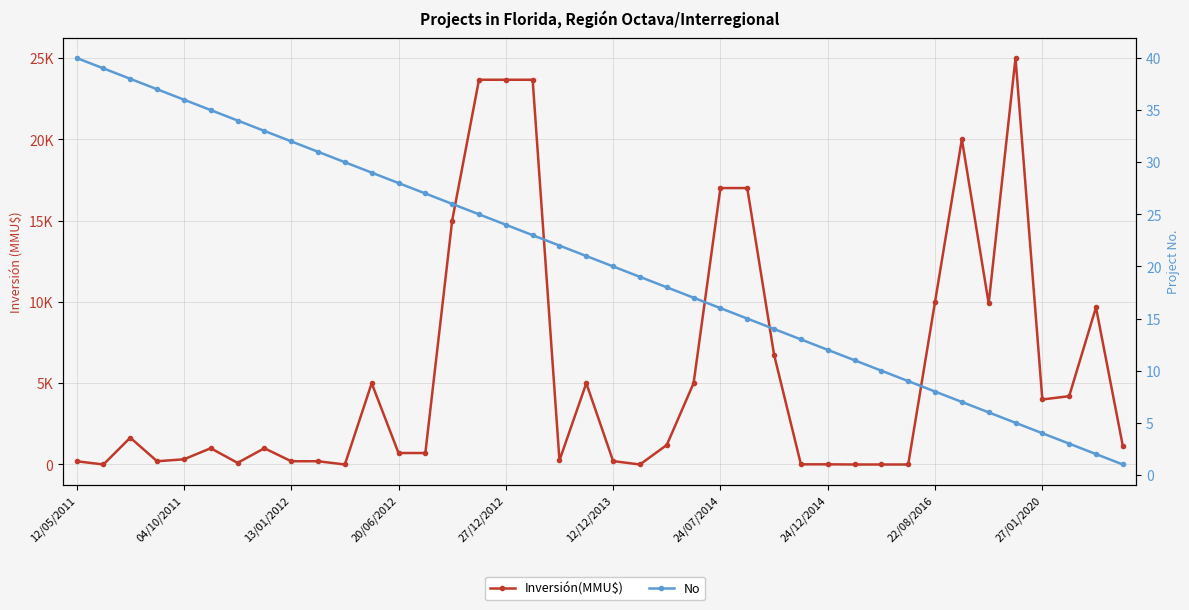

Reading left to right, what are all the values shown in this chart?

Inversión(MMU$): 200	0	1650	200	319	1000	100	1000	200	200	0	5000	706	706	15000	23660	23660	23660	250	5000	209	0	1200	5000	17000	17000	6750	10	10	0	0	0	10000	20000	9903	25000	4000	4200	9664	1144
No: 40	39	38	37	36	35	34	33	32	31	30	29	28	27	26	25	24	23	22	21	20	19	18	17	16	15	14	13	12	11	10	9	8	7	6	5	4	3	2	1